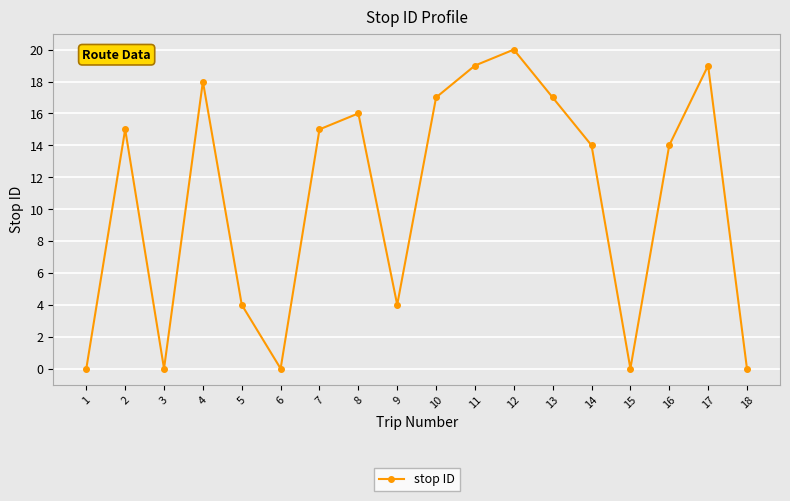

What is the difference between the values at 10 and 14?

3